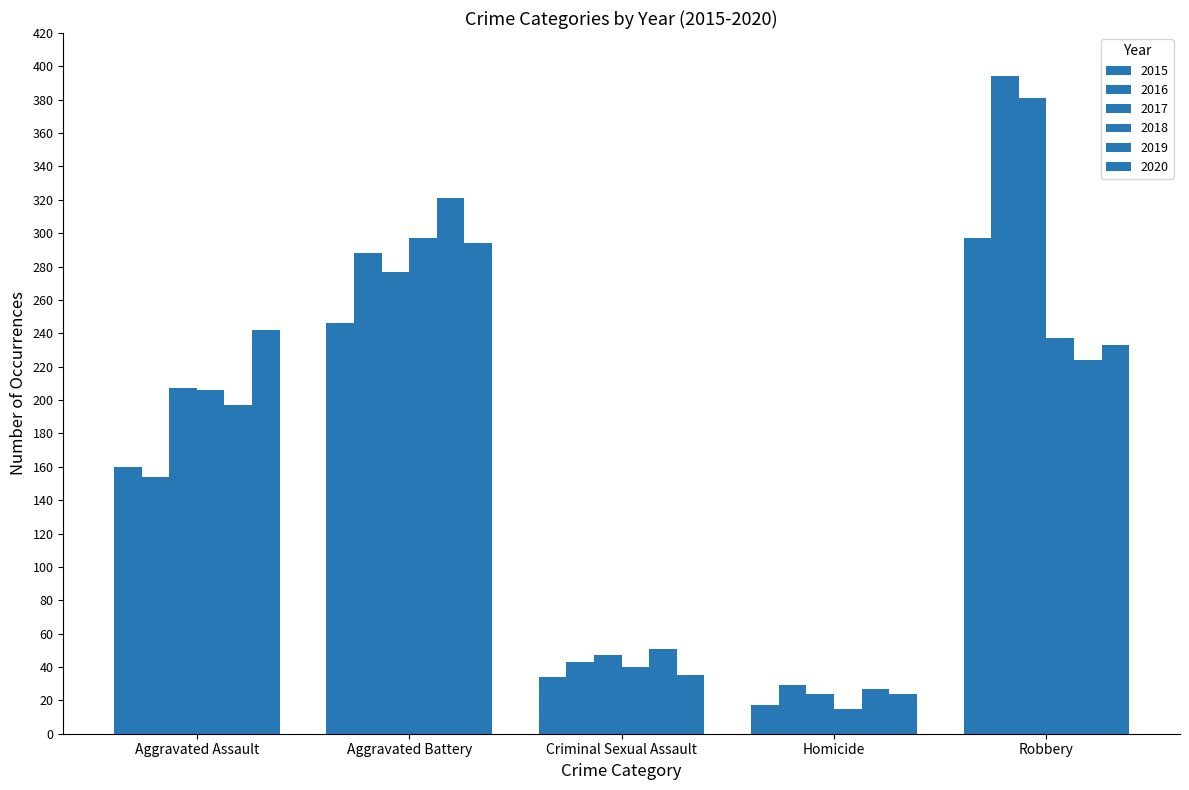

What is the label of the 5th bar from the left?

Robbery